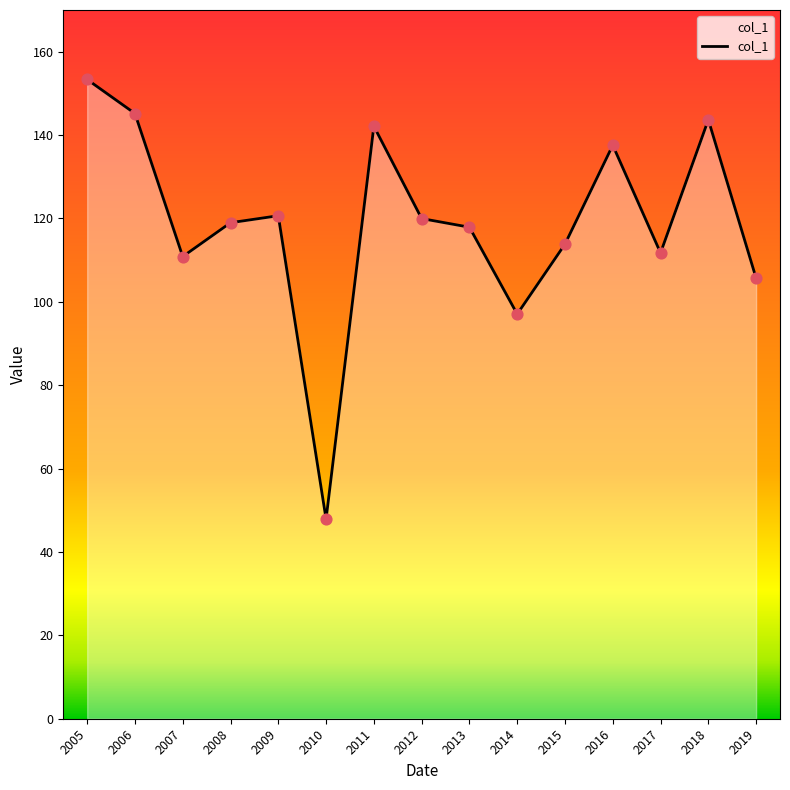

Approximately how many times larger is the value at 2019 compared to 2010?

2.2